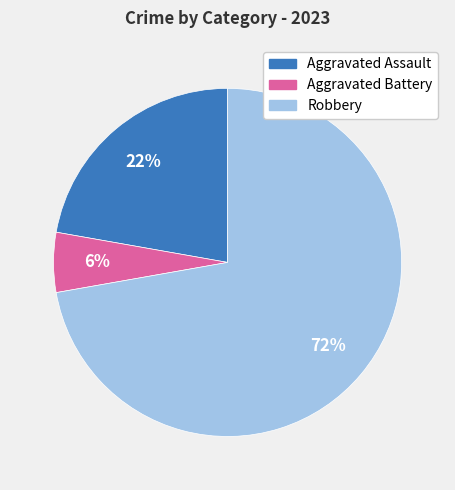

Combined, do Aggravated Battery and Robbery account for over 50%?

Yes